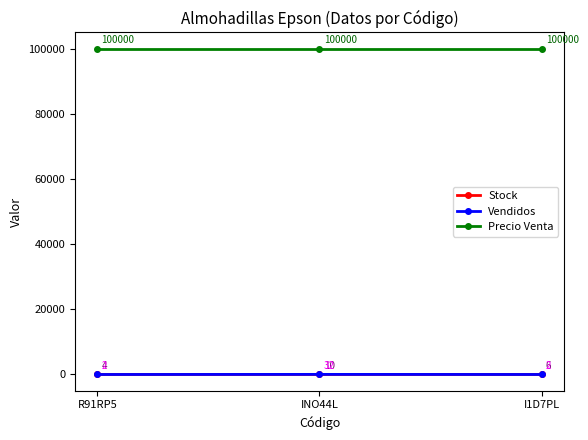

How many lines are shown in the chart?

3